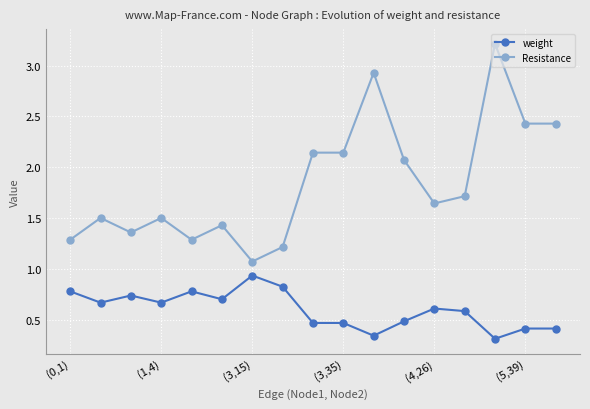

True or false: Resistance and weight intersect in this chart.

False